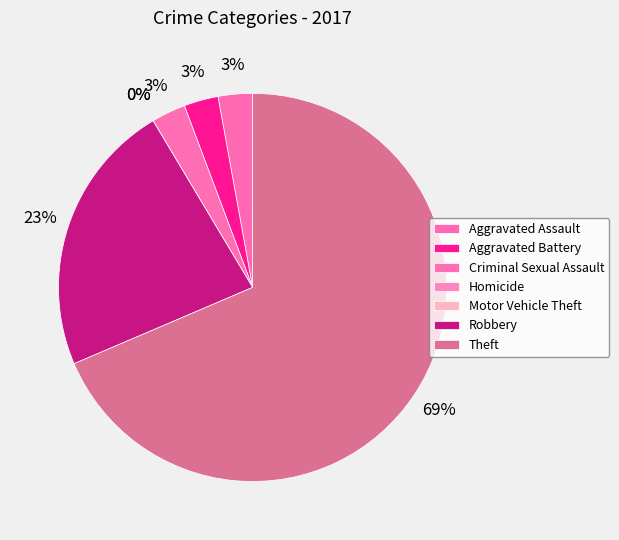

Rank the categories by value from lowest to highest.

Homicide, Motor Vehicle Theft, Aggravated Assault, Aggravated Battery, Criminal Sexual Assault, Robbery, Theft